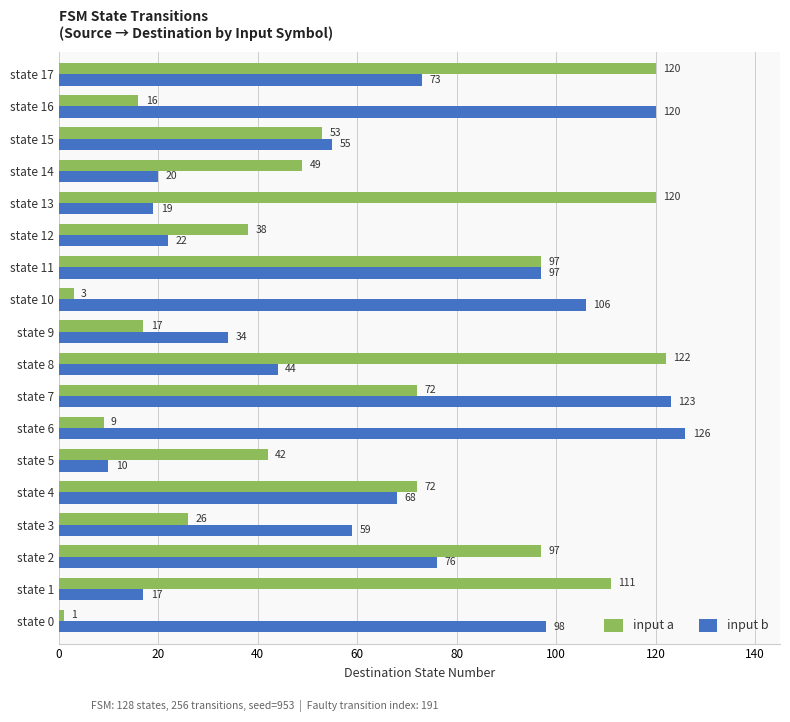

What is the maximum value shown in the chart?

126